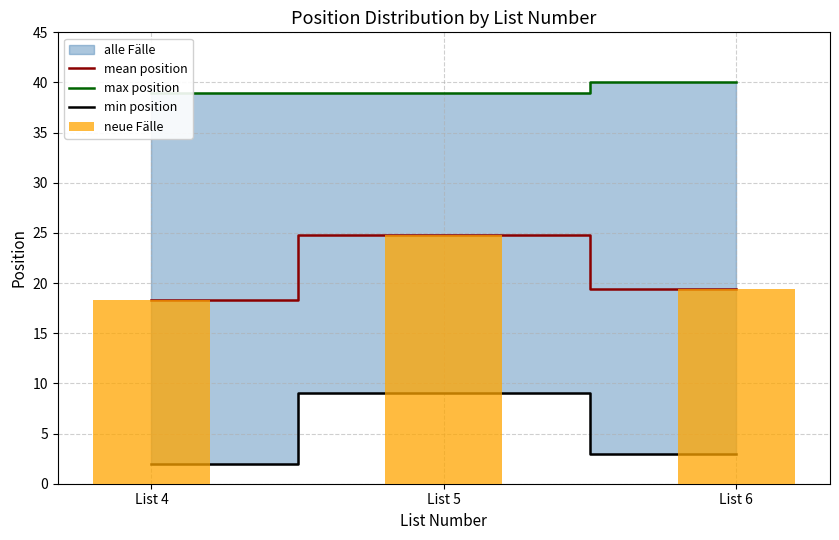

Is it true that neue Fälle equals 41.3 at List 5?

False